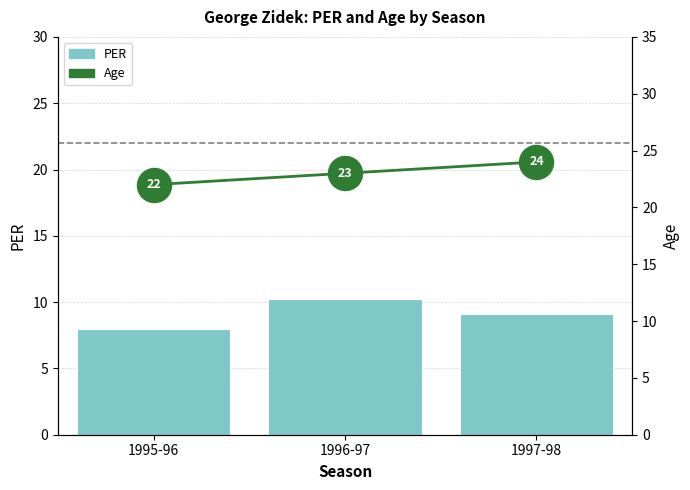

Which series reaches the minimum Y coordinate?

PER